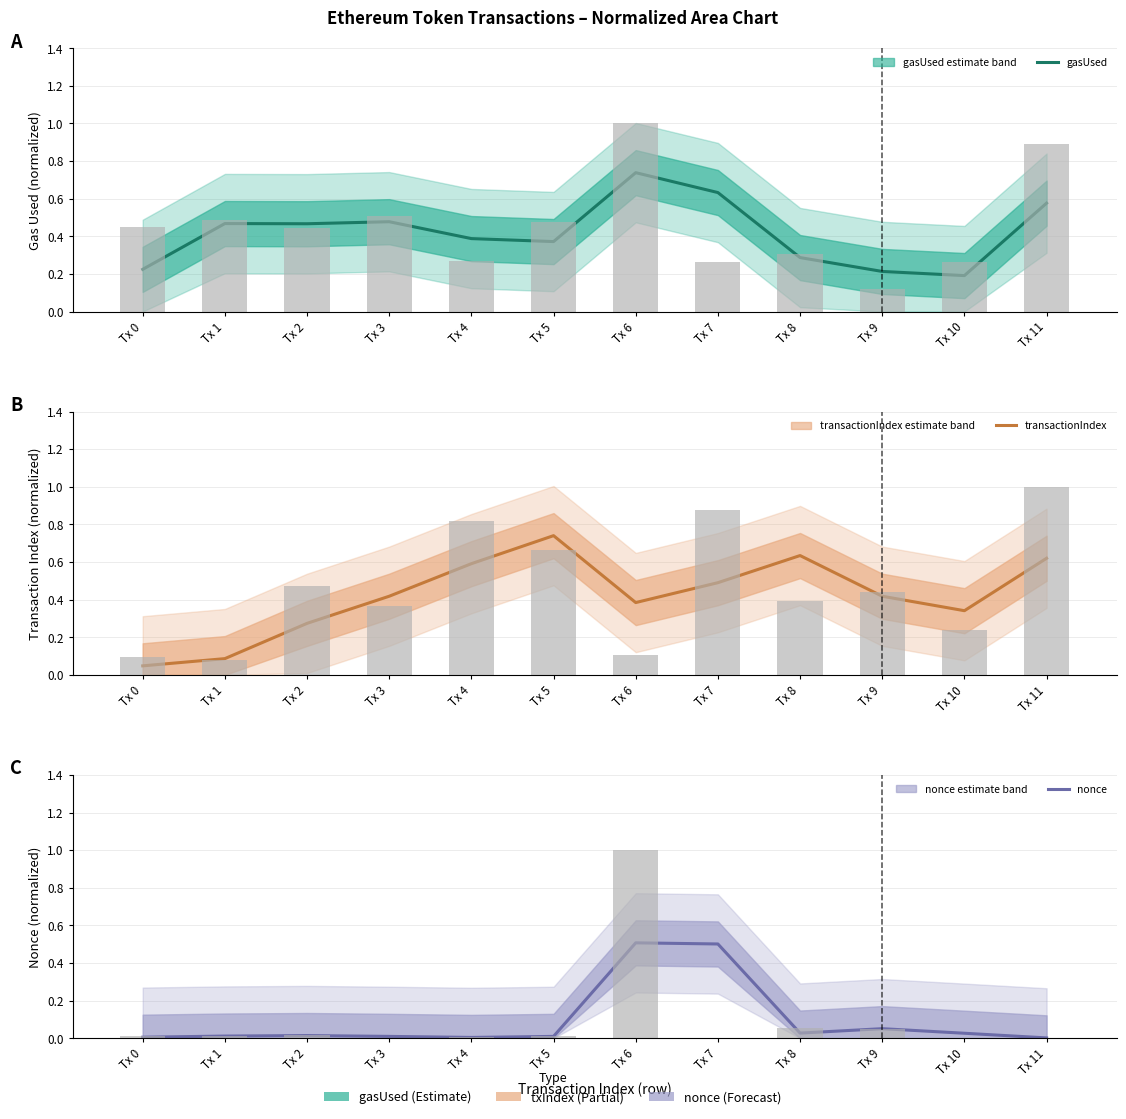

Reading left to right, extract all data points from this chart.

gasUsed: Tx 0=0.2	Tx 1=0.5	Tx 2=0.5	Tx 3=0.5	Tx 4=0.4	Tx 5=0.4	Tx 6=0.7	Tx 7=0.6	Tx 8=0.3	Tx 9=0.2	Tx 10=0.2	Tx 11=0.6
gasUsed raw: Tx 0=0.4	Tx 1=0.5	Tx 2=0.4	Tx 3=0.5	Tx 4=0.3	Tx 5=0.5	Tx 6=1.0	Tx 7=0.3	Tx 8=0.3	Tx 9=0.1	Tx 10=0.3	Tx 11=0.9
transactionIndex: Tx 0=0.0	Tx 1=0.1	Tx 2=0.3	Tx 3=0.4	Tx 4=0.6	Tx 5=0.7	Tx 6=0.4	Tx 7=0.5	Tx 8=0.6	Tx 9=0.4	Tx 10=0.3	Tx 11=0.6
transactionIndex raw: Tx 0=0.1	Tx 1=0.1	Tx 2=0.5	Tx 3=0.4	Tx 4=0.8	Tx 5=0.7	Tx 6=0.1	Tx 7=0.9	Tx 8=0.4	Tx 9=0.4	Tx 10=0.2	Tx 11=1.0
nonce: Tx 0=0.0	Tx 1=0.0	Tx 2=0.0	Tx 3=0.0	Tx 4=0.0	Tx 5=0.0	Tx 6=0.5	Tx 7=0.5	Tx 8=0.0	Tx 9=0.1	Tx 10=0.0	Tx 11=0.0
nonce raw: Tx 0=0.0	Tx 1=0.0	Tx 2=0.0	Tx 3=0.0	Tx 4=0.0	Tx 5=0.0	Tx 6=1.0	Tx 7=0.0	Tx 8=0.1	Tx 9=0.0	Tx 10=0.0	Tx 11=0.0